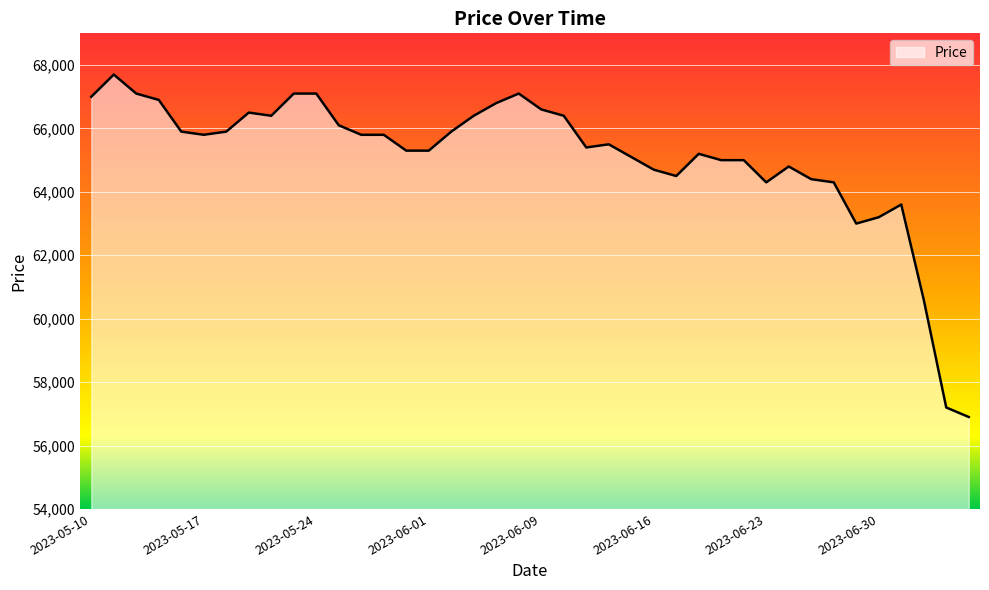

Reading right to left, transcribe all the data shown in this chart.

56900	57200	60600	63600	63200	63000	64300	64400	64800	64300	65000	65000	65200	64500	64700	65100	65500	65400	66400	66600	67100	66800	66400	65900	65300	65300	65800	65800	66100	67100	67100	66400	66500	65900	65800	65900	66900	67100	67700	67000